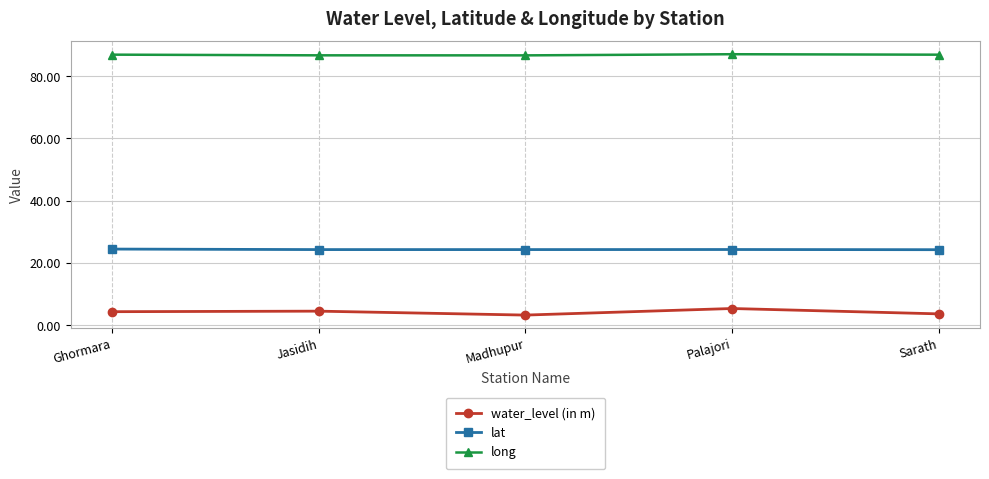

What is the highest value of the lat series?

24.4